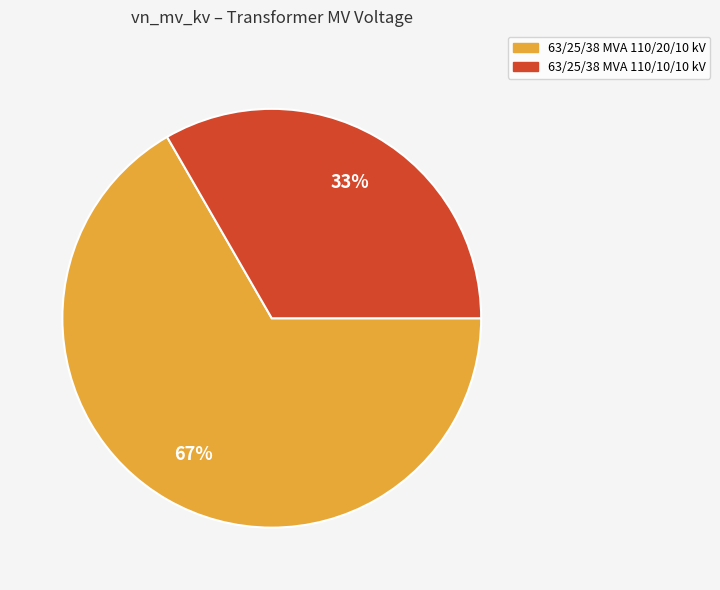

Combined, do 63/25/38 MVA 110/10/10 kV and 63/25/38 MVA 110/20/10 kV account for over 50%?

Yes